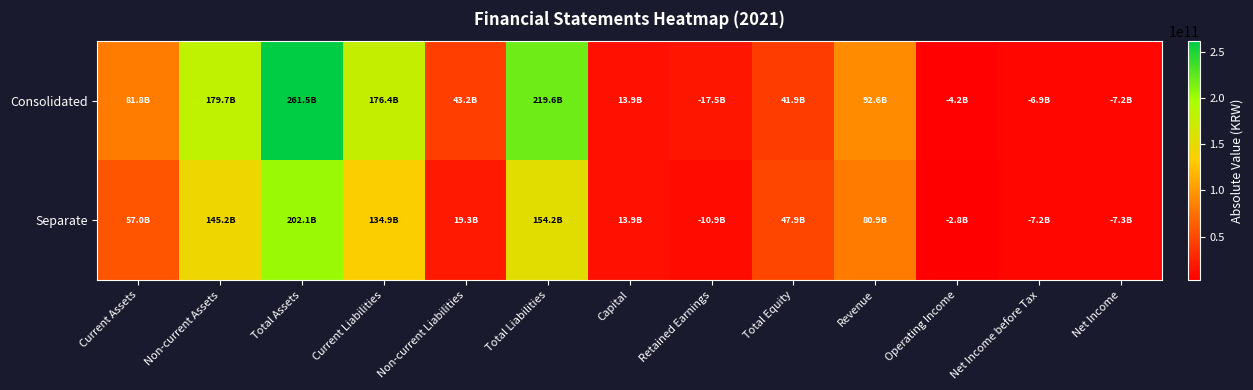

Reading left to right, extract all data points from this chart.

Consolidated: Current Assets=81794235310	Non-current Assets=179677177891	Total Assets=261471413201	Current Liabilities=176352763431	Non-current Liabilities=43241329185	Total Liabilities=219594092616	Capital=13936187000	Retained Earnings=17543844220	Total Equity=41877320585	Revenue=92595936569	Operating Income=4159312003	Net Income before Tax=6906186161	Net Income=7245947970
Separate: Current Assets=56952179327	Non-current Assets=145186524511	Total Assets=202138703838	Current Liabilities=134901394455	Non-current Liabilities=19344782731	Total Liabilities=154246177186	Capital=13936187000	Retained Earnings=10911661266	Total Equity=47892526652	Revenue=80925864541	Operating Income=2838995025	Net Income before Tax=7209158268	Net Income=7273634912